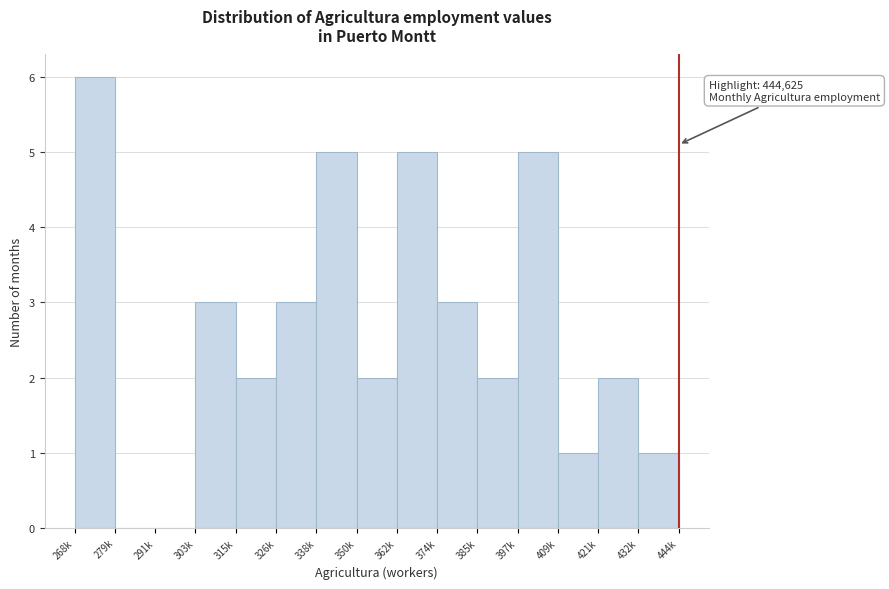

Reading left to right, transcribe all the data shown in this chart.

268k=6	279k=0	291k=0	303k=3	315k=2	326k=3	338k=5	350k=2	362k=5	374k=3	385k=2	397k=5	409k=1	421k=2	432k=1